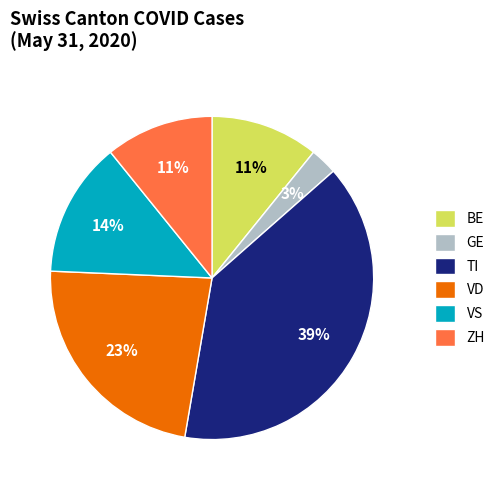

What is the smallest slice in the pie chart?

GE